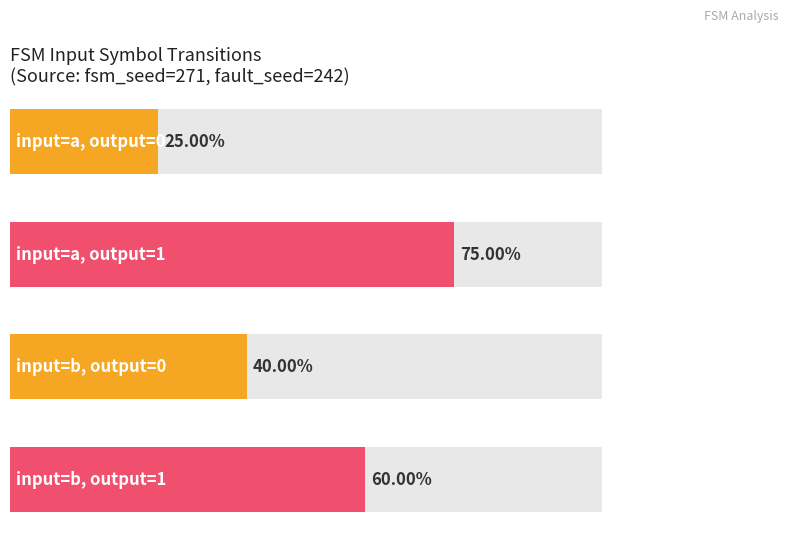

How many distinct data groups are displayed?

2